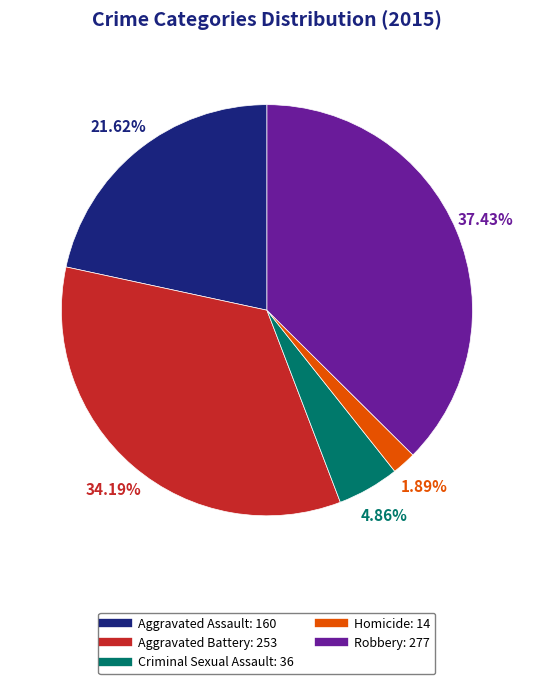

To the nearest percent, what is the combined percentage of Aggravated Battery and Criminal Sexual Assault?

39%